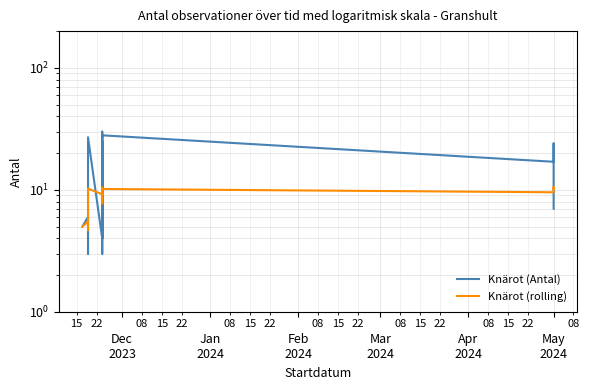

What is the average value of the Knärot (rolling) series?

9.3